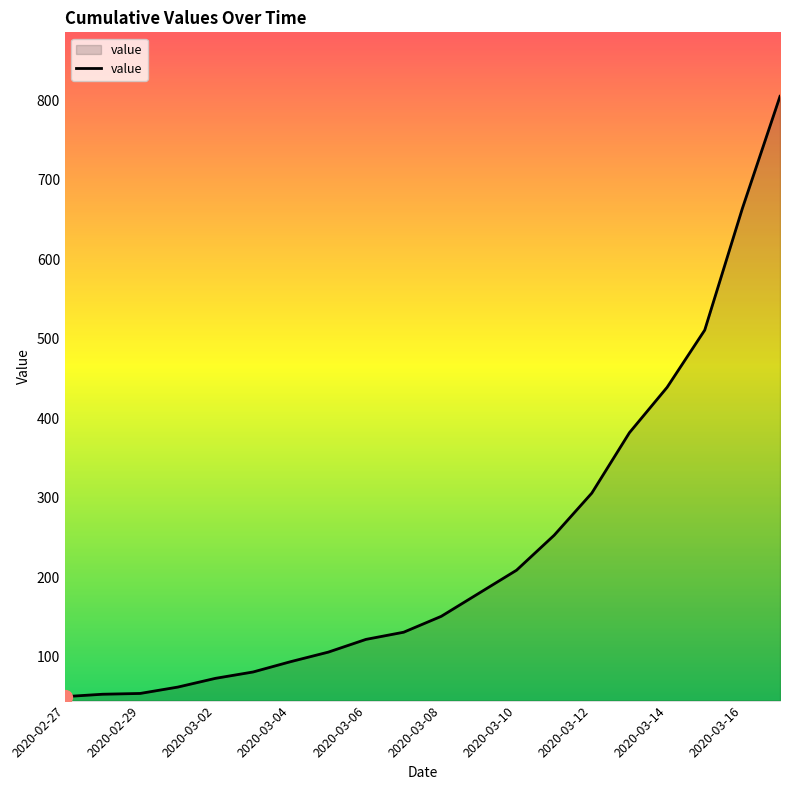

What is the greatest value displayed?

805